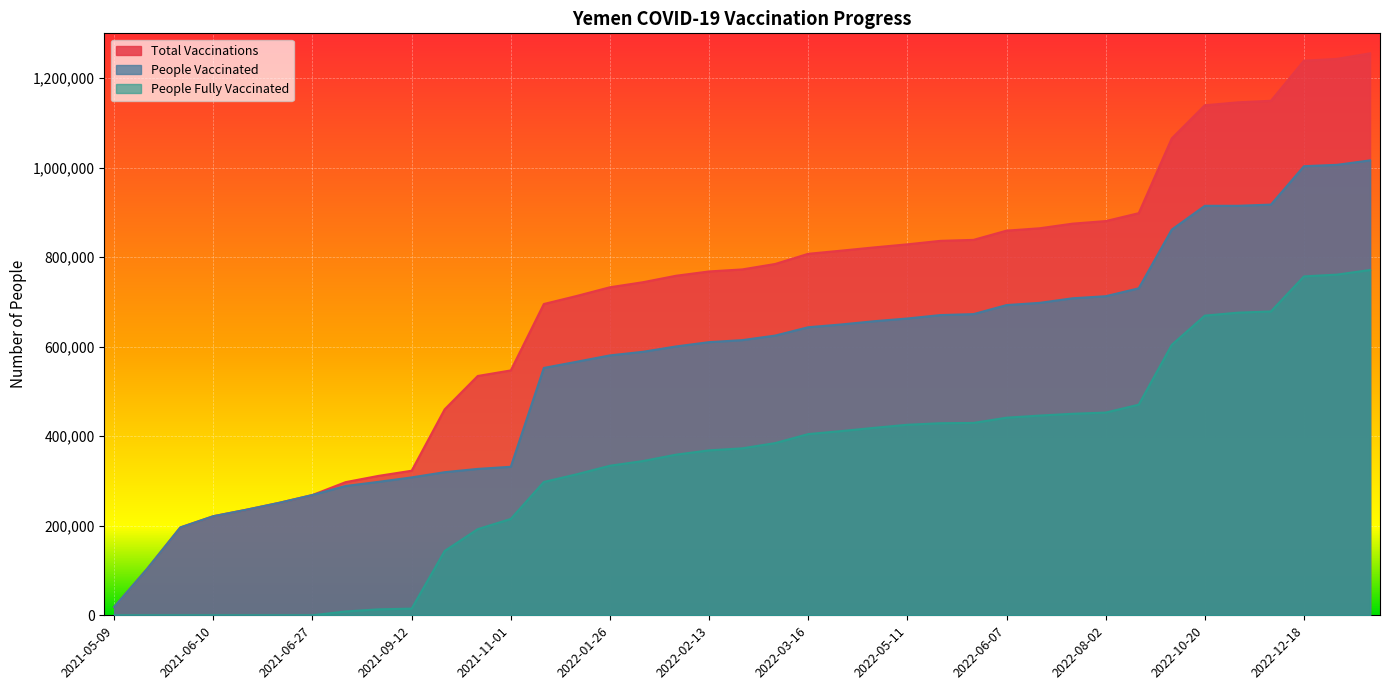

At which label does people_vaccinated first exceed 614653?

2022-03-06